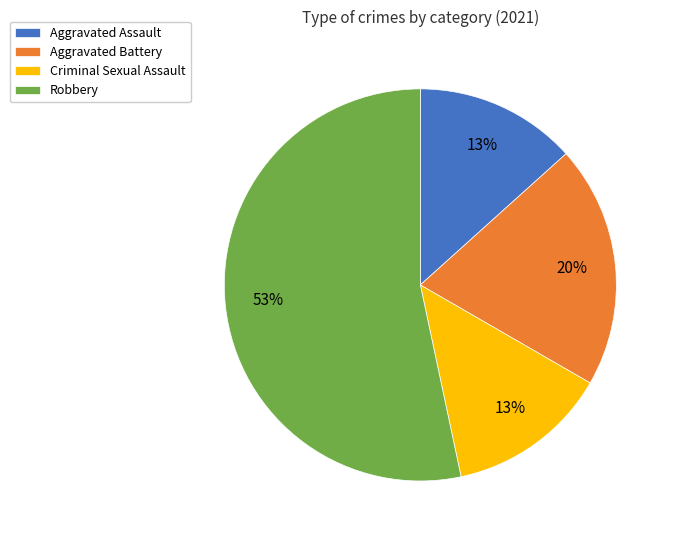

To the nearest percent, what portion does Criminal Sexual Assault represent?

13%